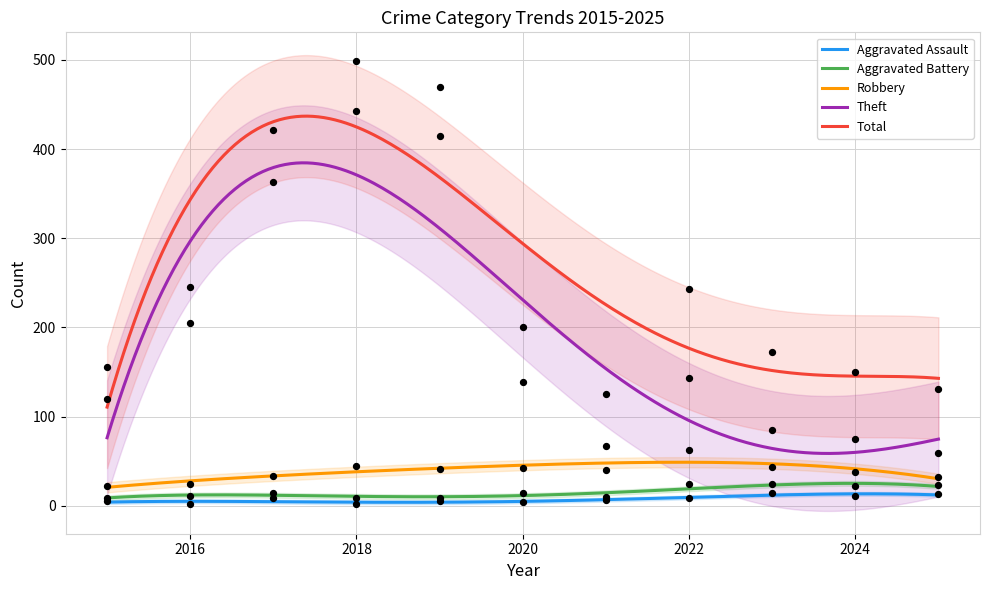

At which category is the sum across all series the highest?

2018